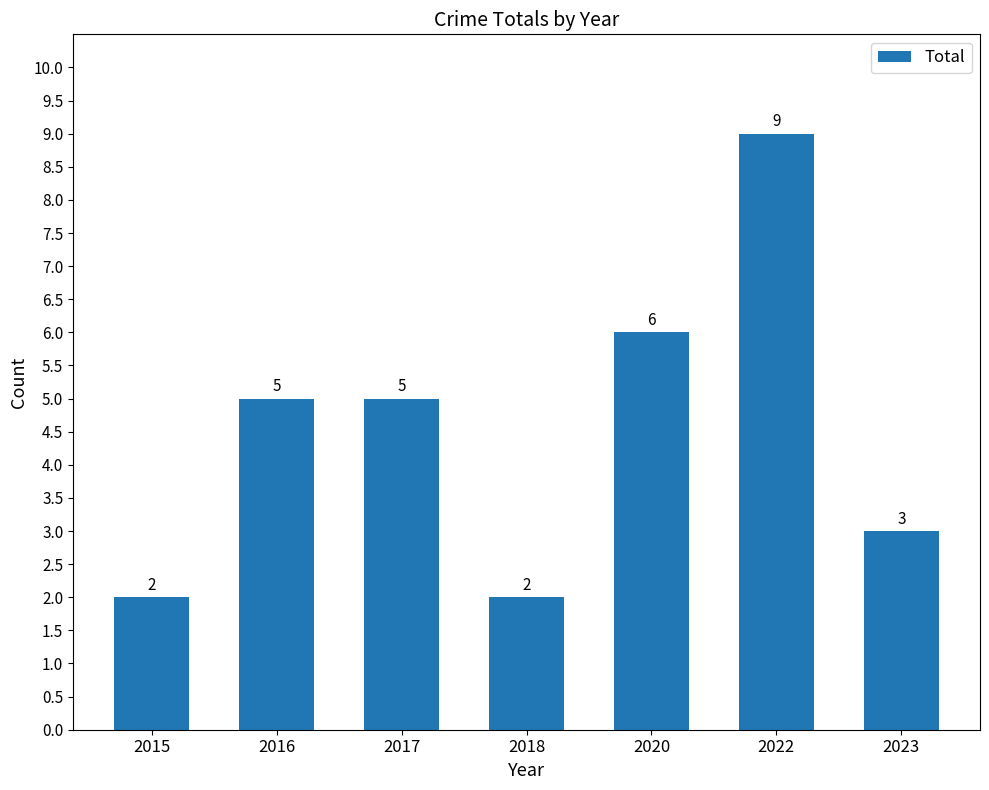

Count the values in the range 2 to 6.

6